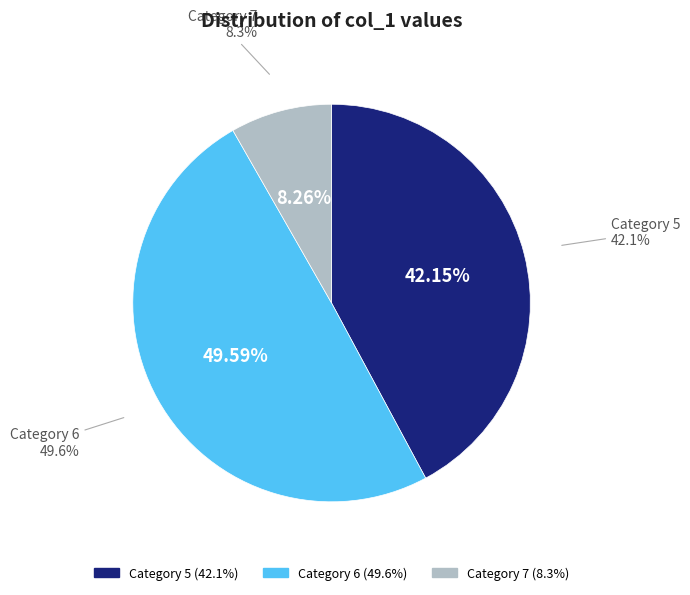

Is there any slice that represents more than half of the pie?

No